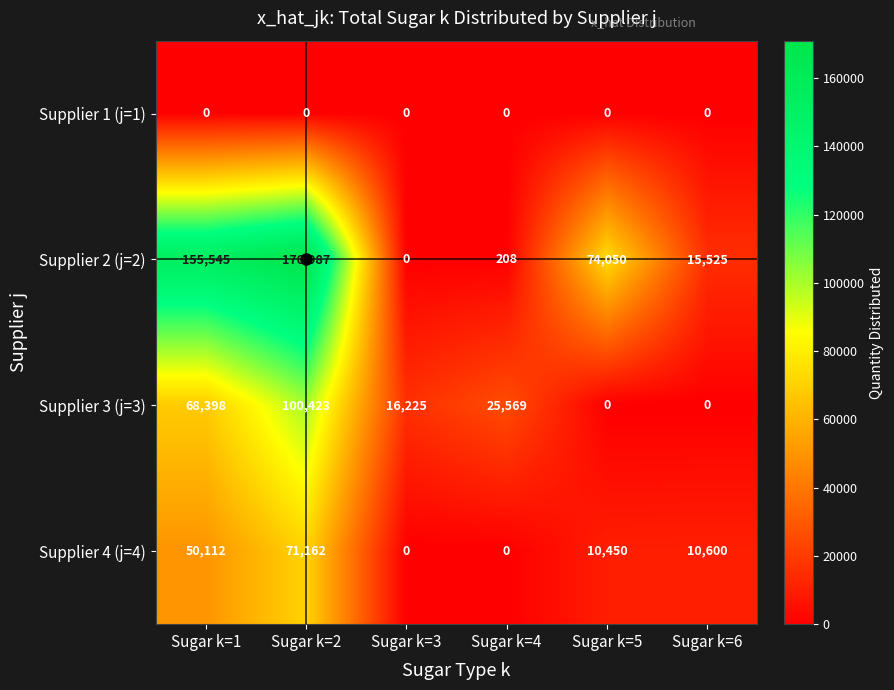

List the series in order of their overall mean, lowest first.

Supplier 1 (j=1), Supplier 4 (j=4), Supplier 3 (j=3), Supplier 2 (j=2)